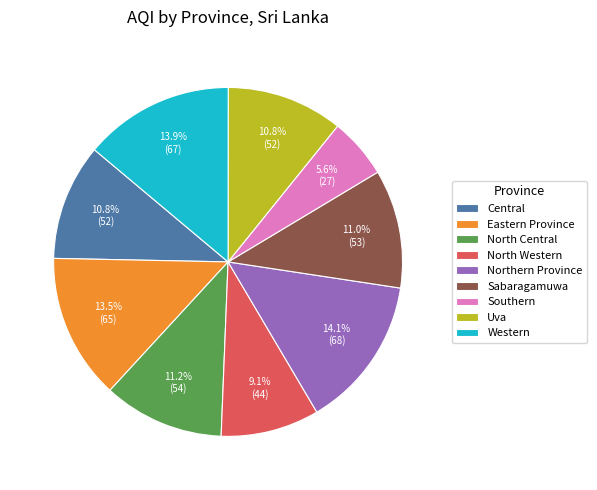

To the nearest percent, what is the average slice percentage?

11%